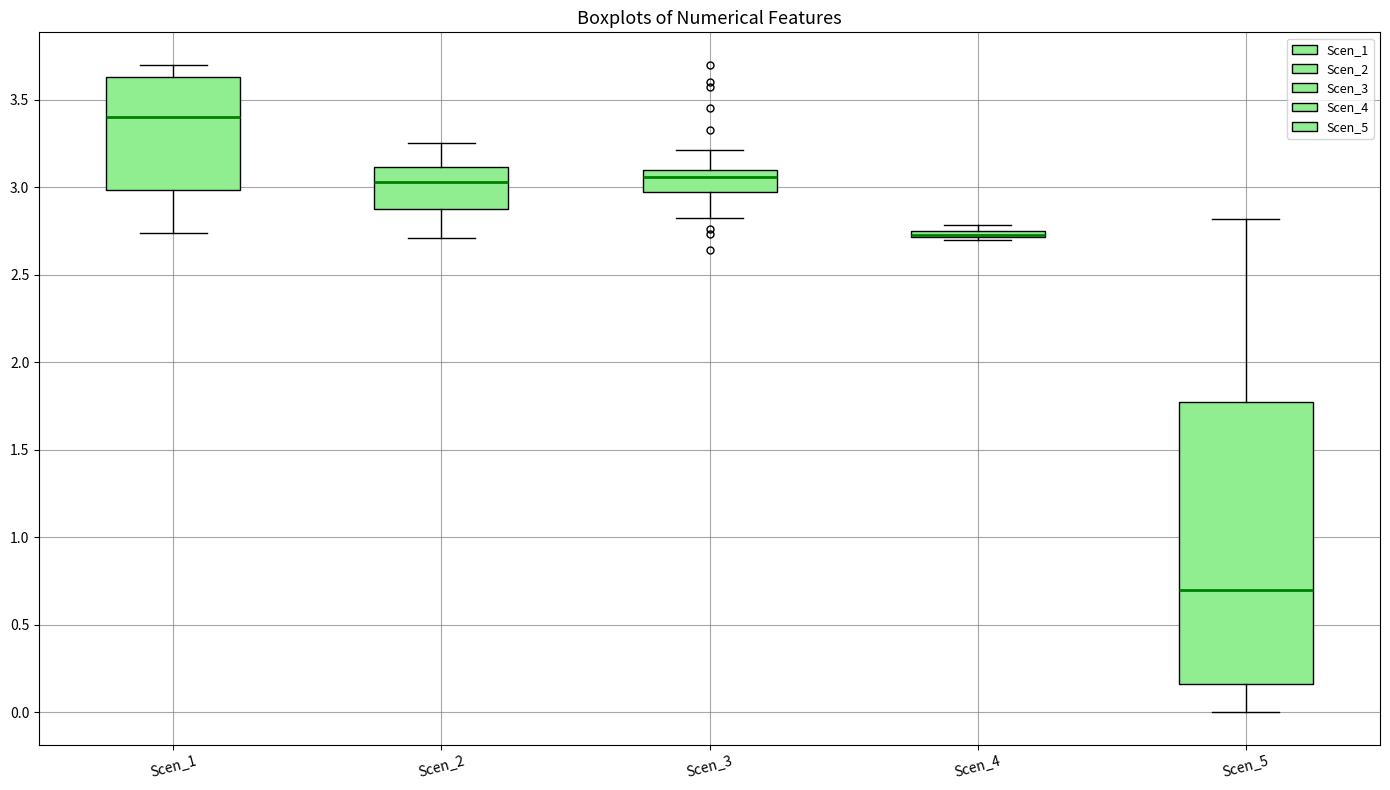

Where is the lower edge of the box for Scen_1 on the y-axis? The values are not printed on the chart, so give them approximately, as read against the axis.

3.00